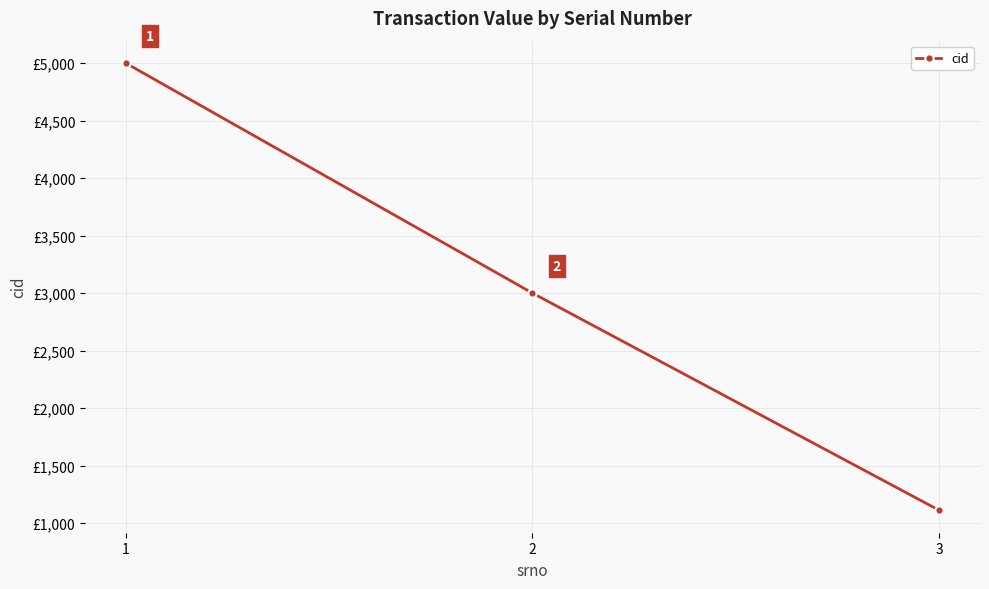

Rank the categories by value from lowest to highest.

3, 2, 1